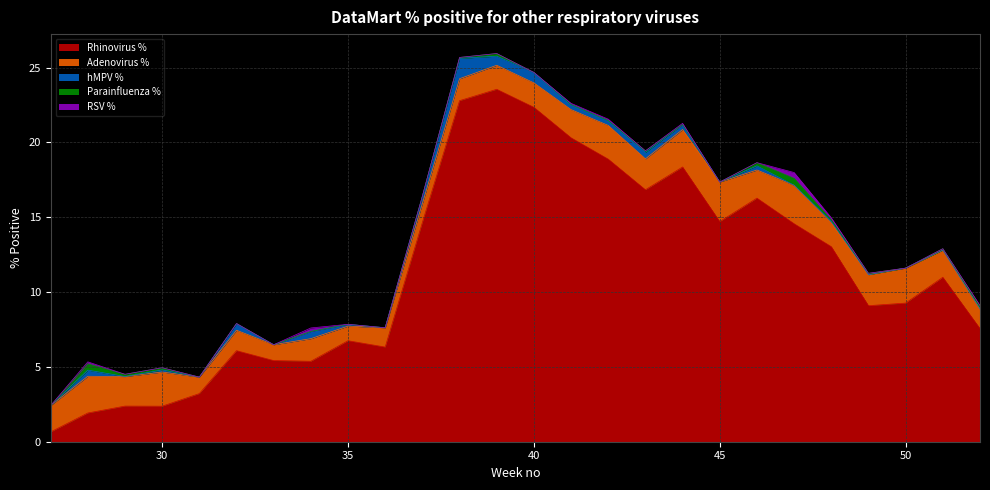

What are all the series names shown in the legend?

Rhinovirus %, Adenovirus %, hMPV %, Parainfluenza %, RSV %